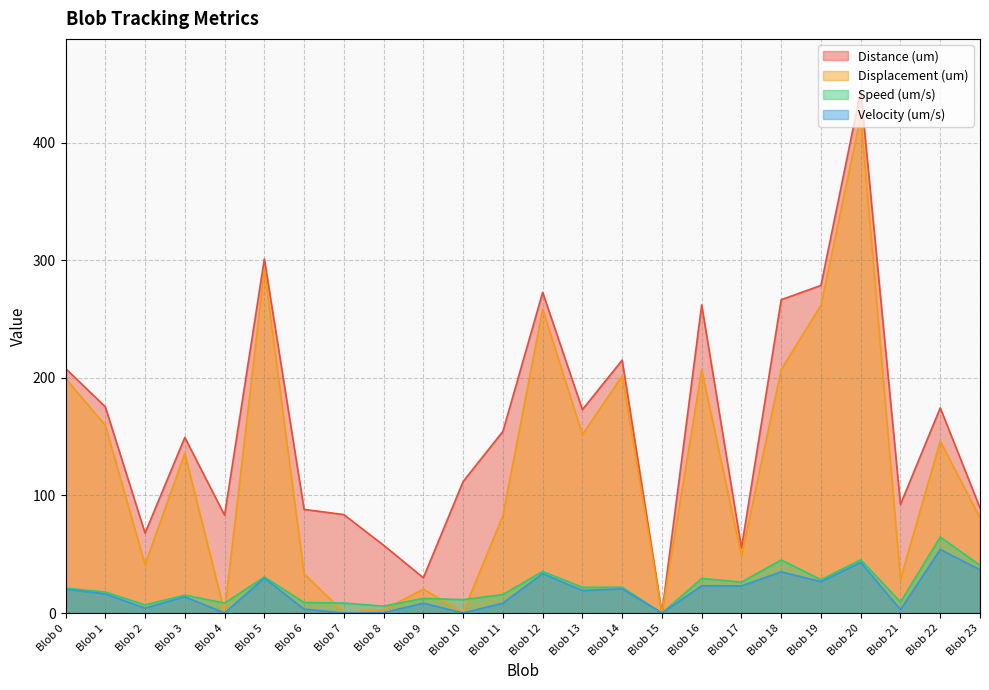

Between Blob 12 and Blob 18, which series saw the biggest shift?

Displacement (um)